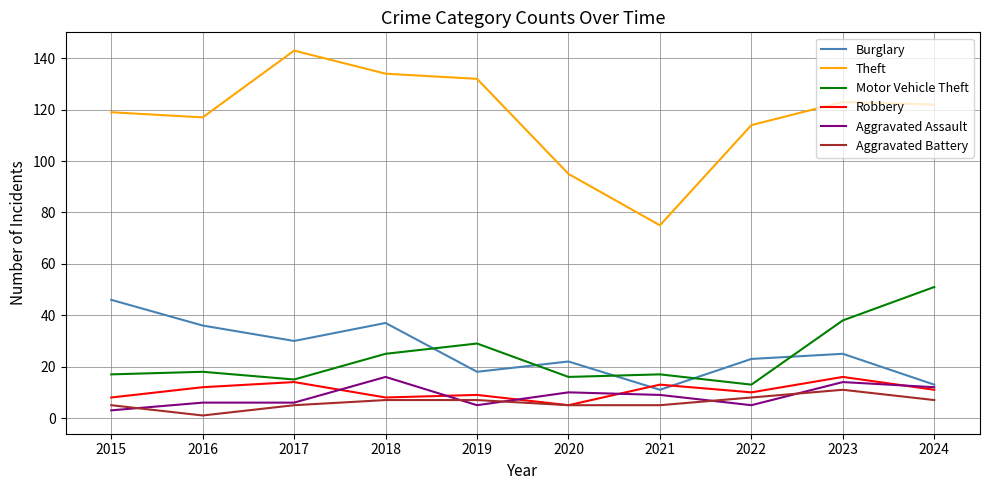

True or false: Aggravated Battery and Motor Vehicle Theft cross at least once.

False